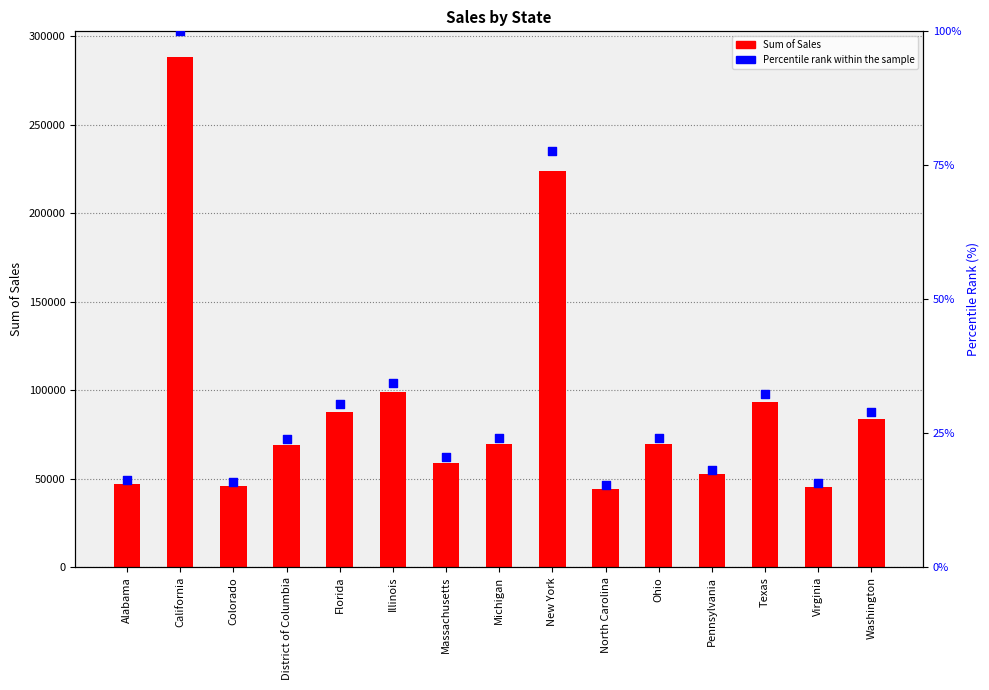

Which series has the largest total across all categories?

Sum of Sales